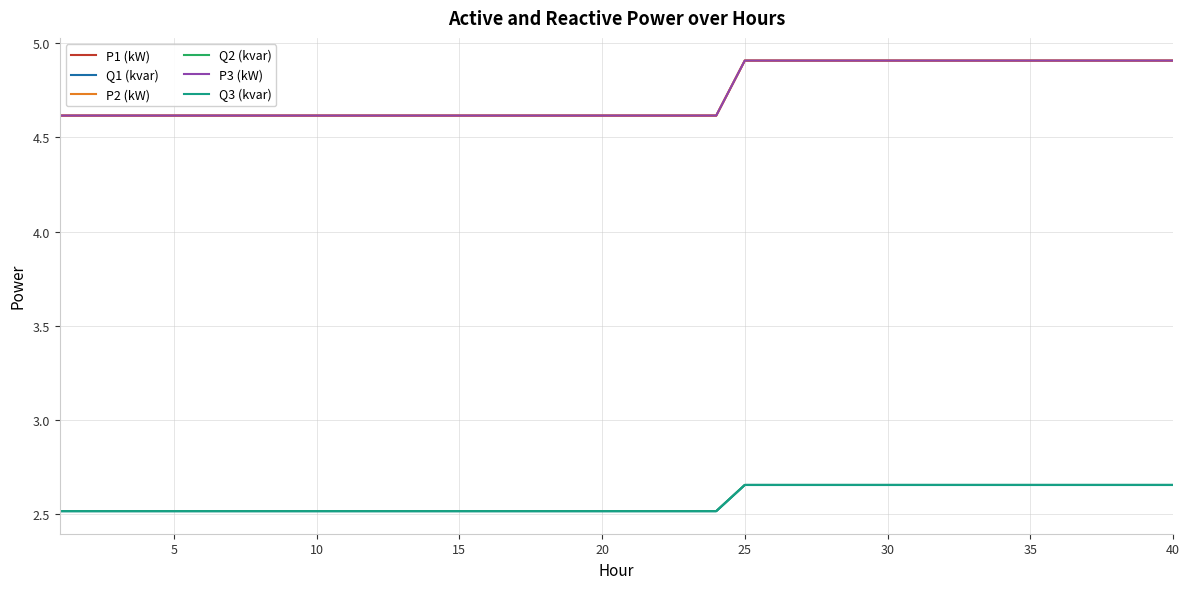

Which series has the largest range (max minus min)?

P2 (kW)